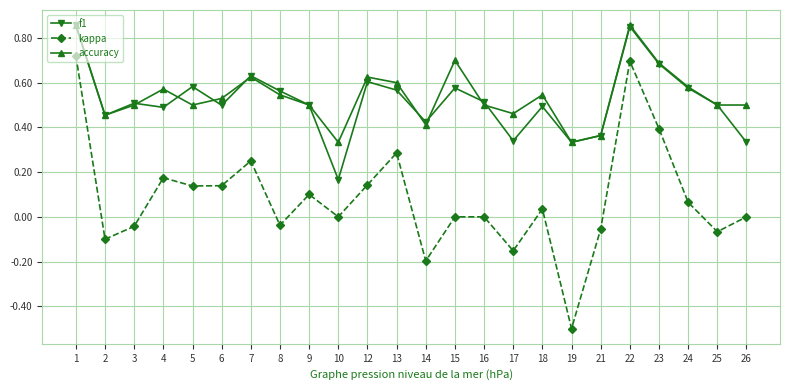

Which label corresponds to the smallest value in the chart?

19